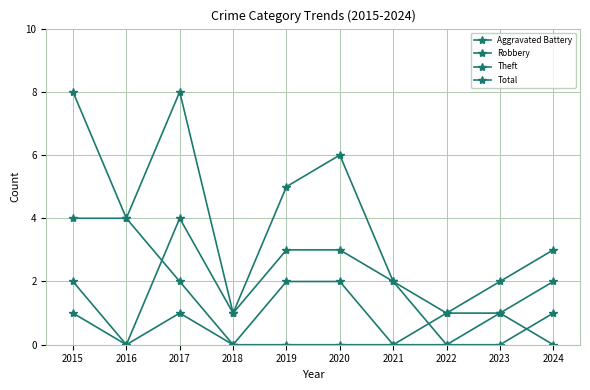

What is the difference between the Total values at 2019 and 2023?

3